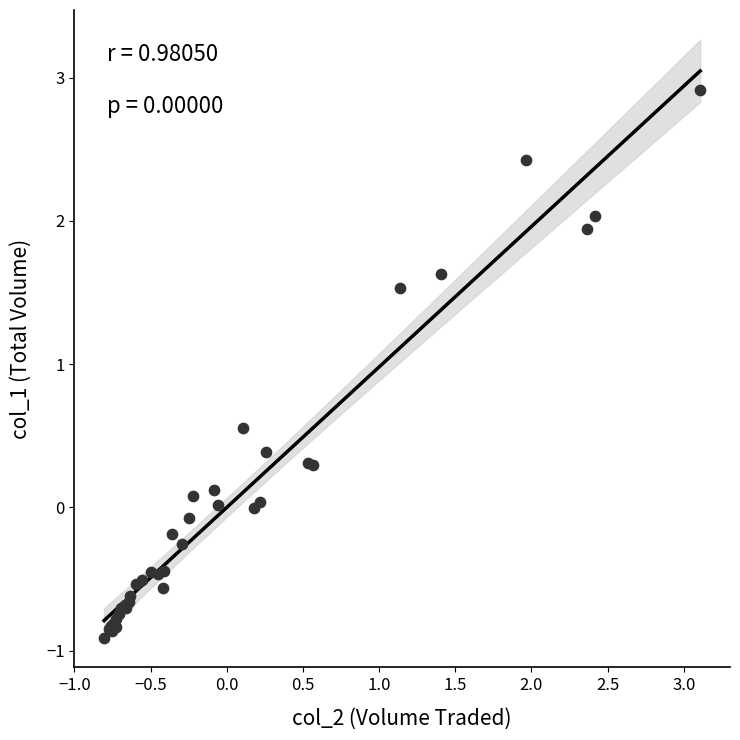

What Y value in the scatter plot is closest to 1?

0.6